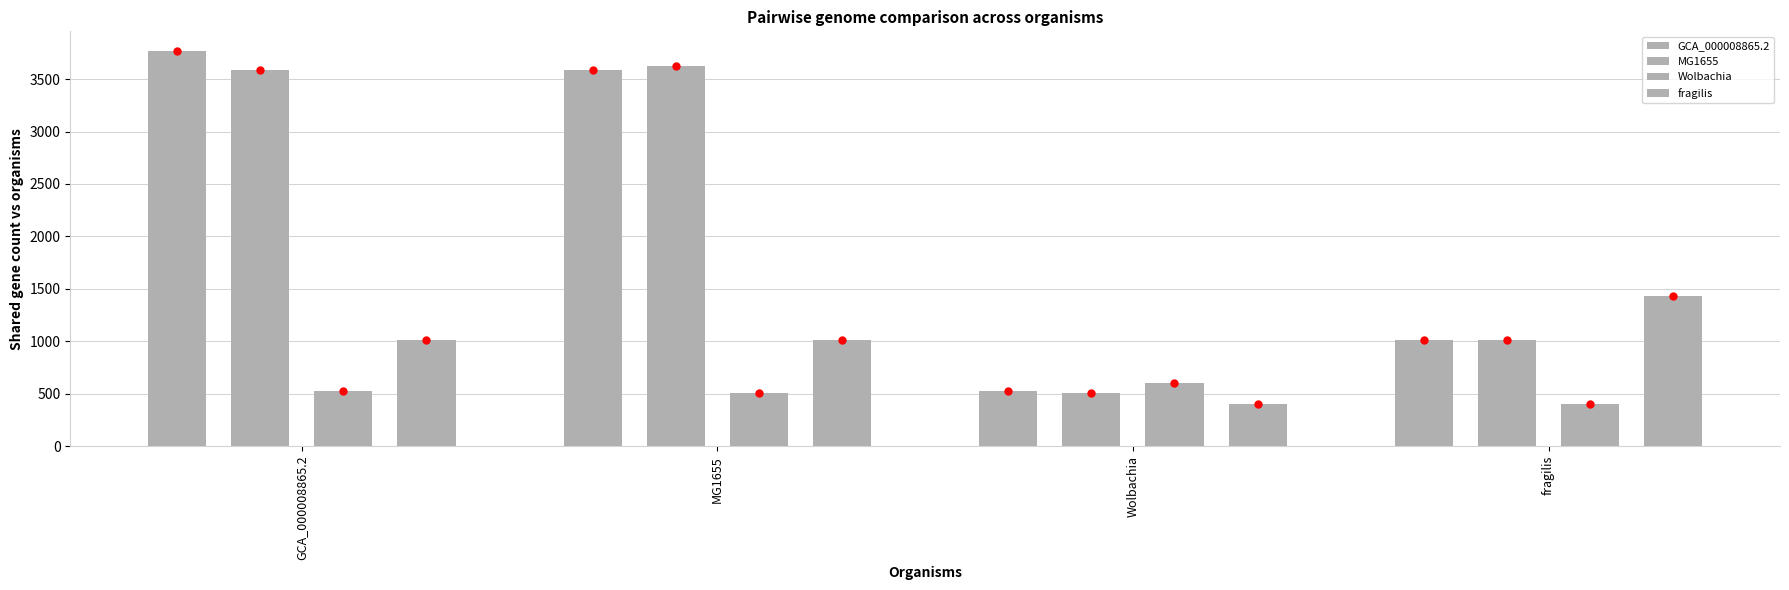

Which series has the largest Y range (max minus min)?

GCA_000008865.2